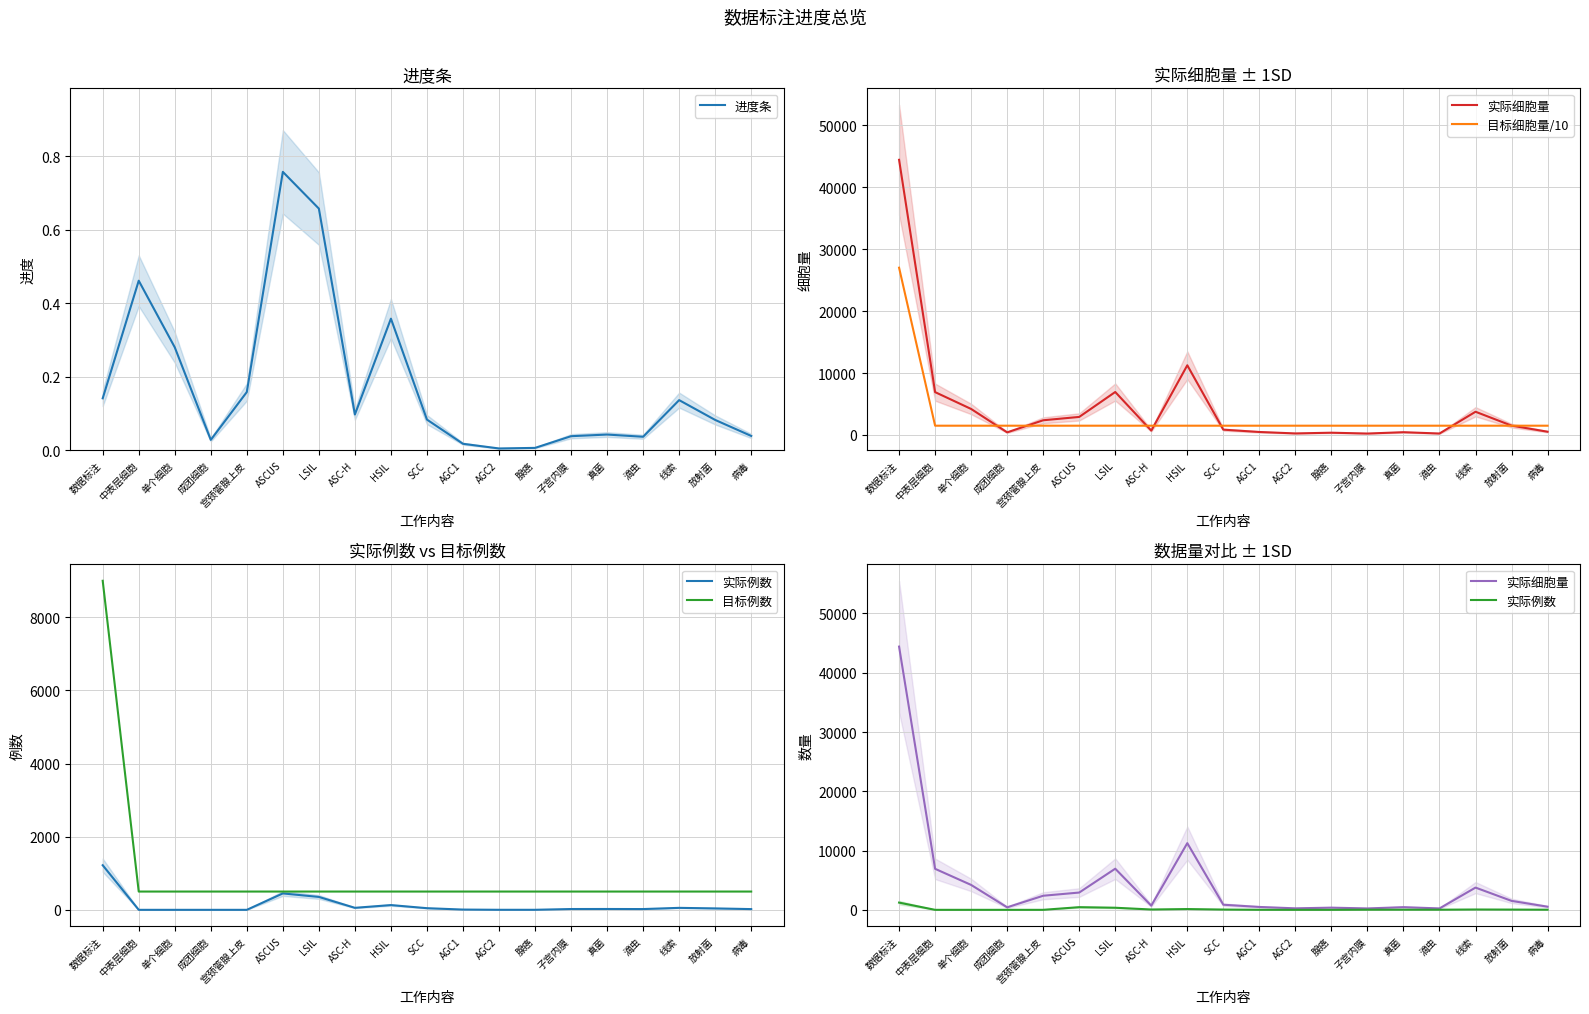

Between 真菌 and 子宫内膜, which is larger?

真菌